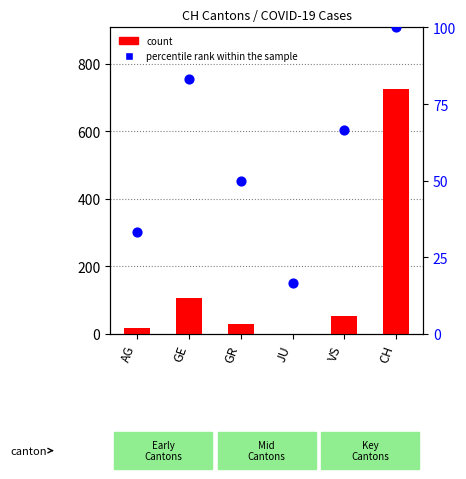

At how many categories does at least one series exceed 671?

1